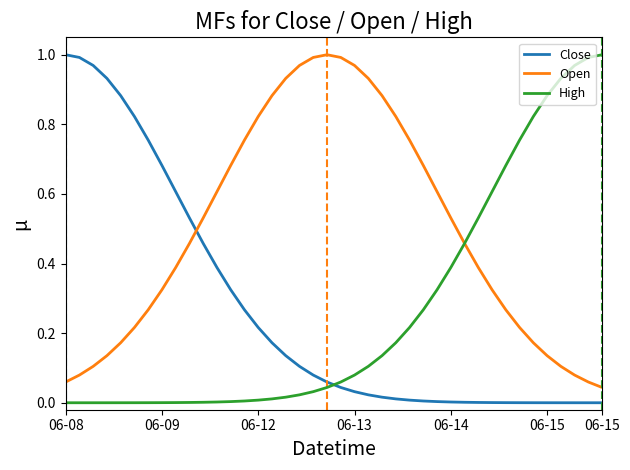

True or false: Open and Close intersect in this chart.

True